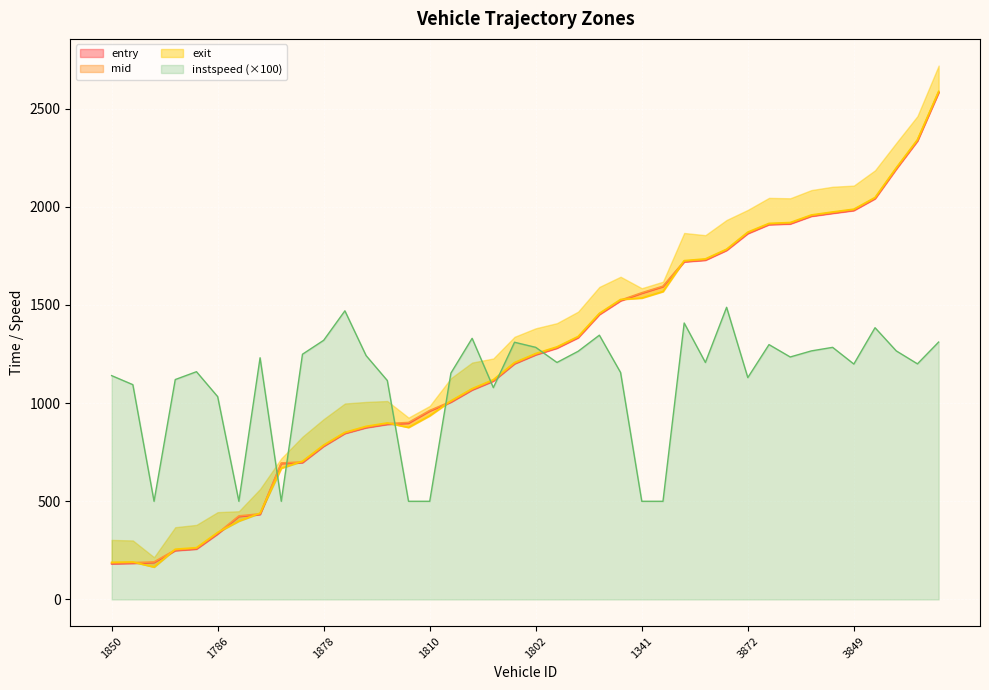

The value of mid at 3353 is 2195.1. True or false?

True